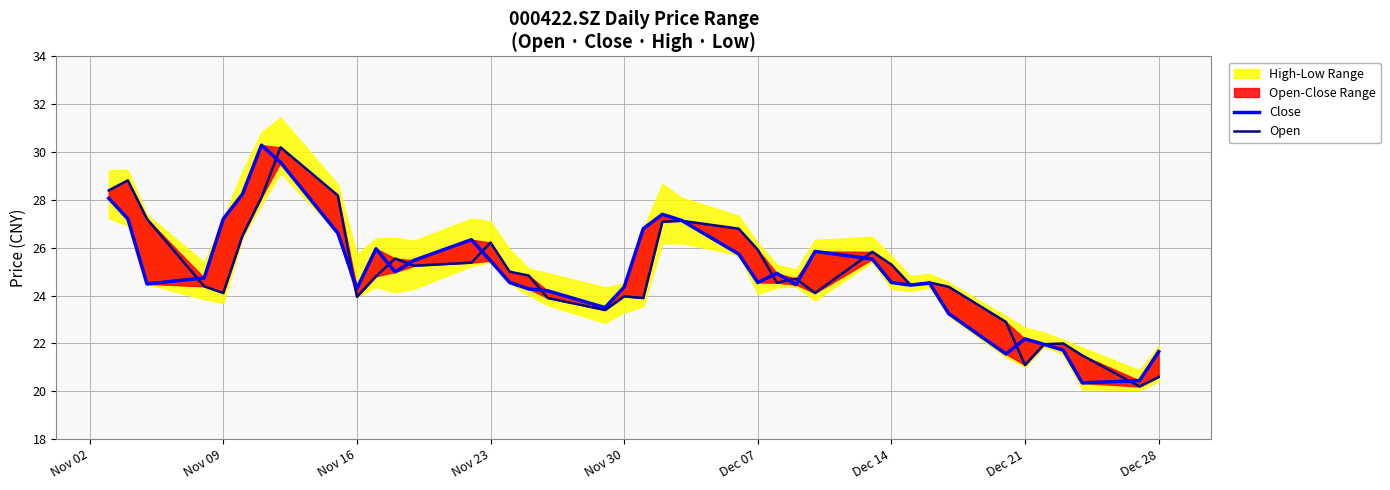

The Open series shows 42.4 at 20. True or false?

False